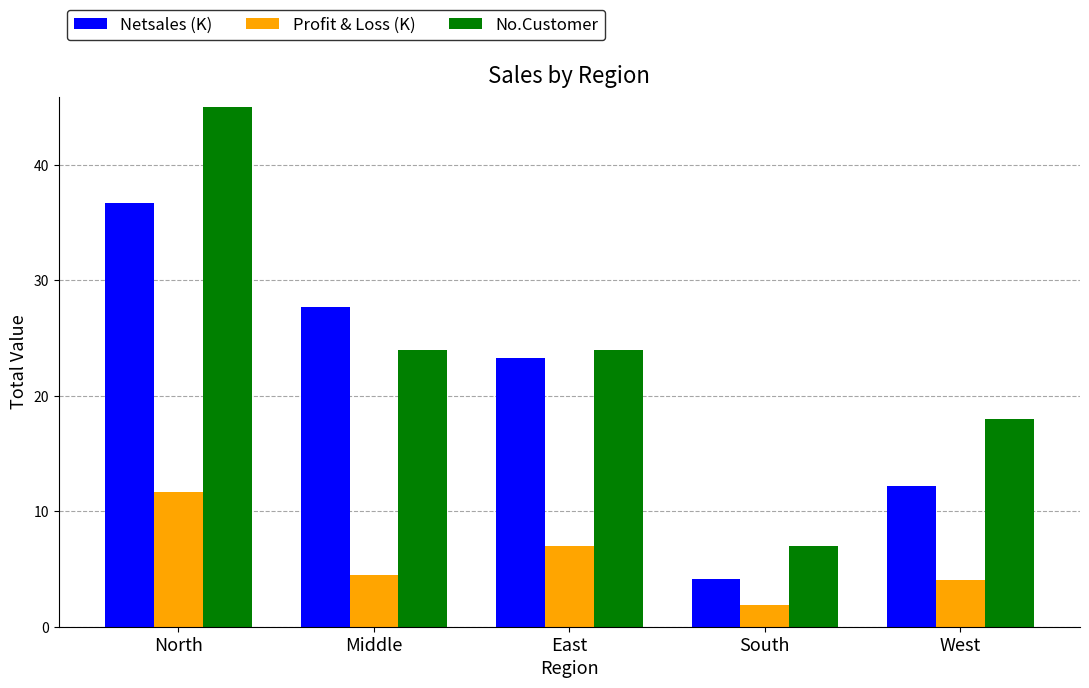

How many bars are there in total?

15